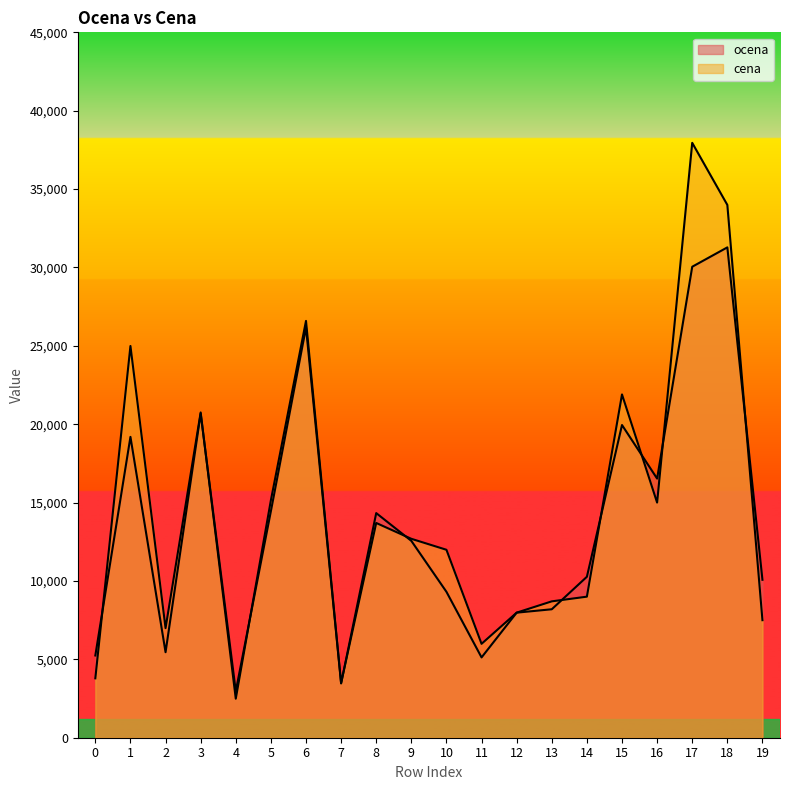

Reading right to left, list all the values displayed in this chart.

ocena: 19=10074.8	18=31281.7	17=30046.3	16=16531.7	15=19948.2	14=10268.0	13=8195.0	12=7978.3	11=5123.3	10=9308.0	9=12558.2	8=14329.8	7=3463.3	6=26175.0	5=14453.3	4=2965.0	3=20681.7	2=5455.5	1=19191.5	0=5246.0
cena: 19=7499.0	18=33990.0	17=37950.0	16=15000.0	15=21900.0	14=8999.0	13=8700.0	12=7980.0	11=5990.0	10=11990.0	9=12690.0	8=13700.0	7=3490.0	6=26590.0	5=15150.0	4=2490.0	3=20750.0	2=6990.0	1=24990.0	0=3790.0